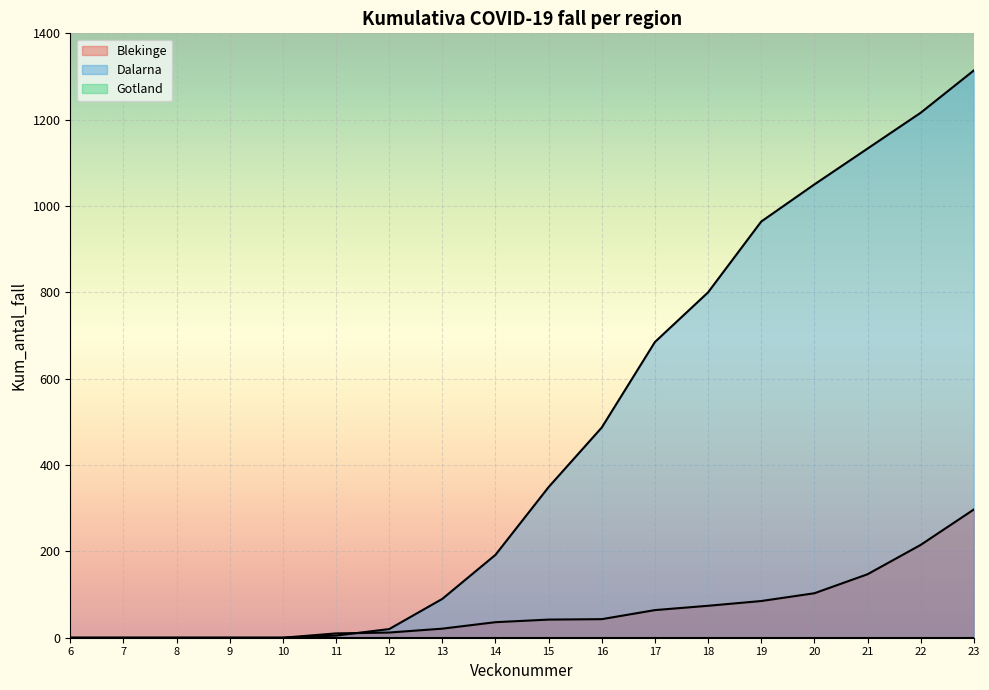

Reading right to left, list all the values displayed in this chart.

Blekinge: 23=297	22=215	21=147	20=103	19=85	18=74	17=64	16=43	15=42	14=36	13=21	12=12	11=10	10=0	9=0	8=0	7=0	6=0
Dalarna: 23=1314	22=1216	21=1133	20=1050	19=964	18=800	17=685	16=487	15=349	14=192	13=90	12=20	11=5	10=0	9=0	8=0	7=0	6=0